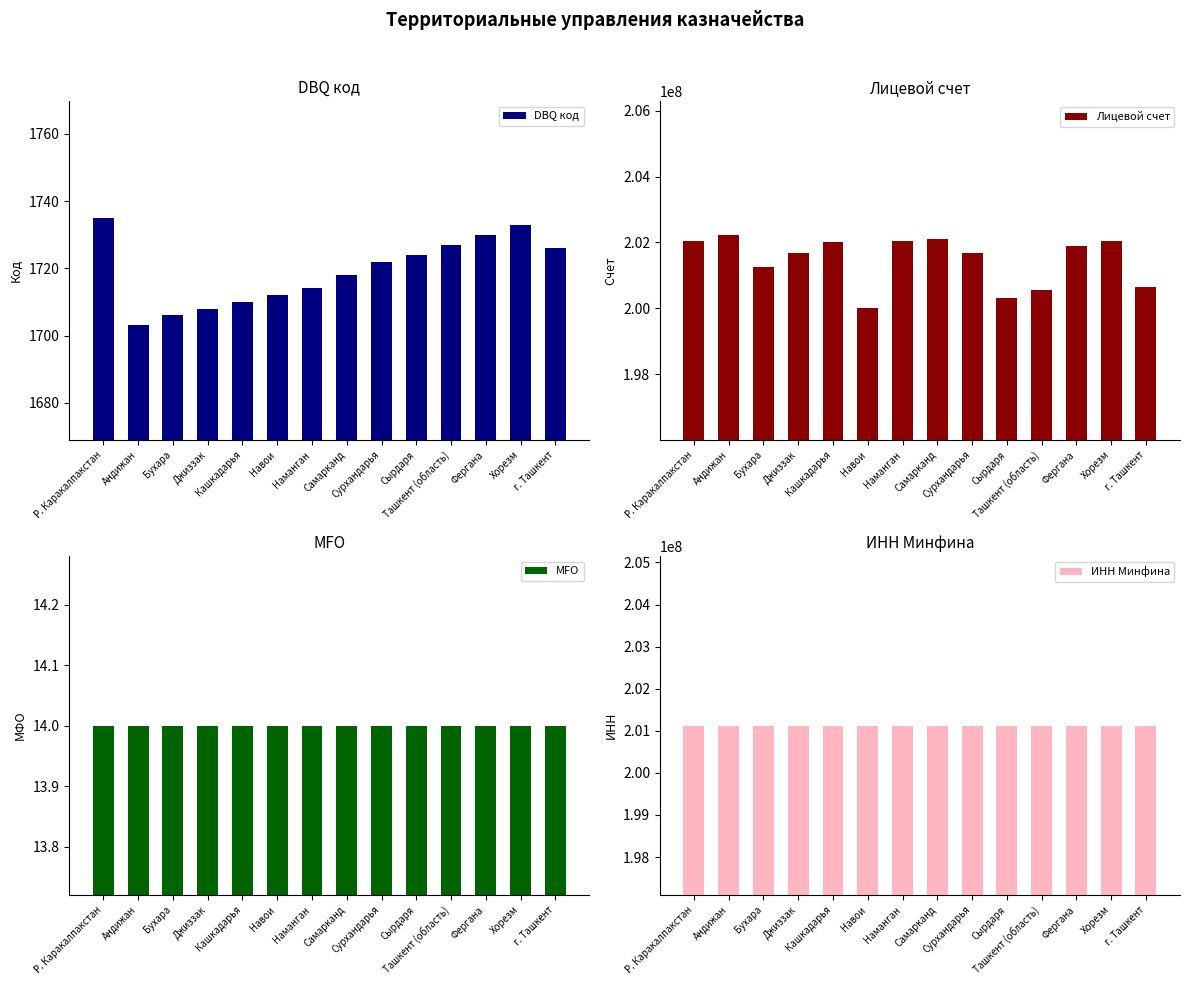

How many bars are there in total?

56